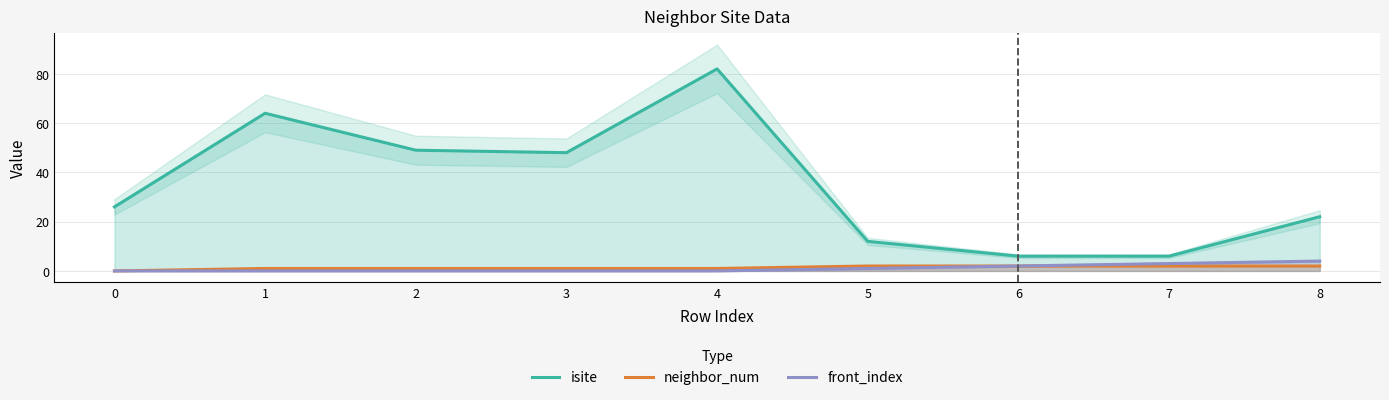

What is the lowest value of the isite series?

6